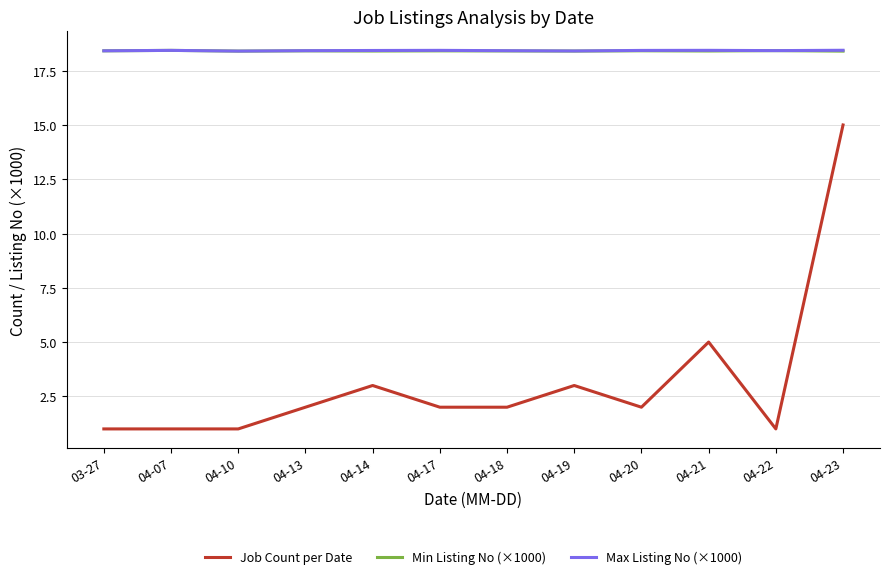

What position from the left is 04-20?

9